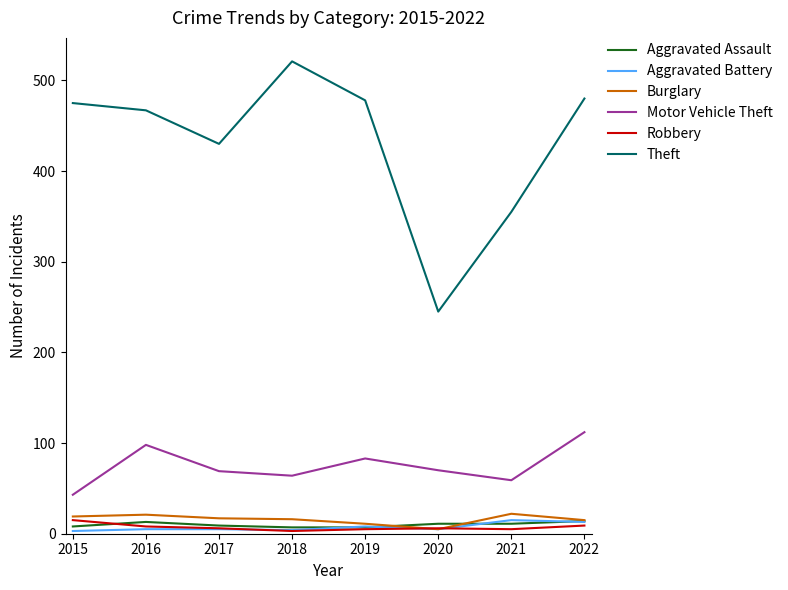

What is the sum of all Theft values?

3451